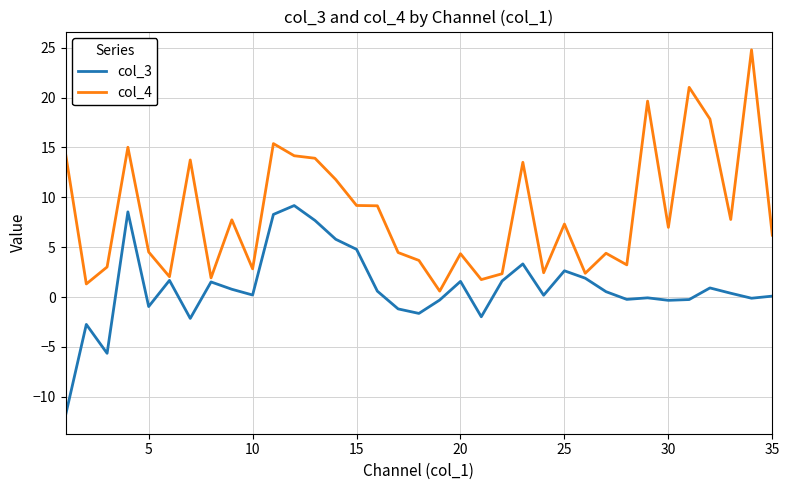

Which series has the largest total across all categories?

col_4